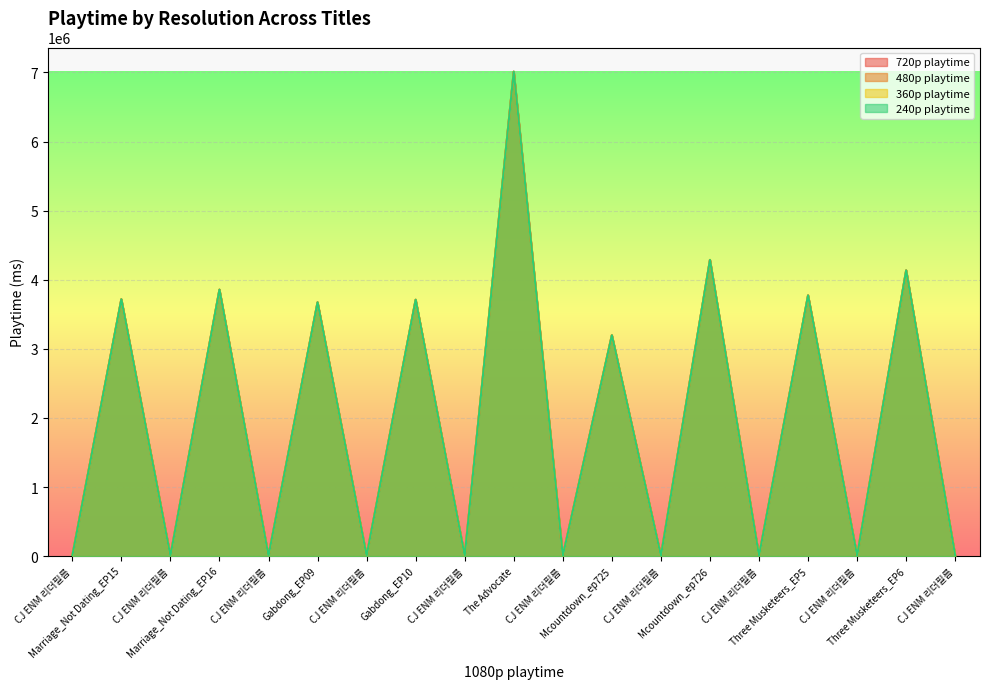

At which category is the sum across all series the highest?

The Advocate